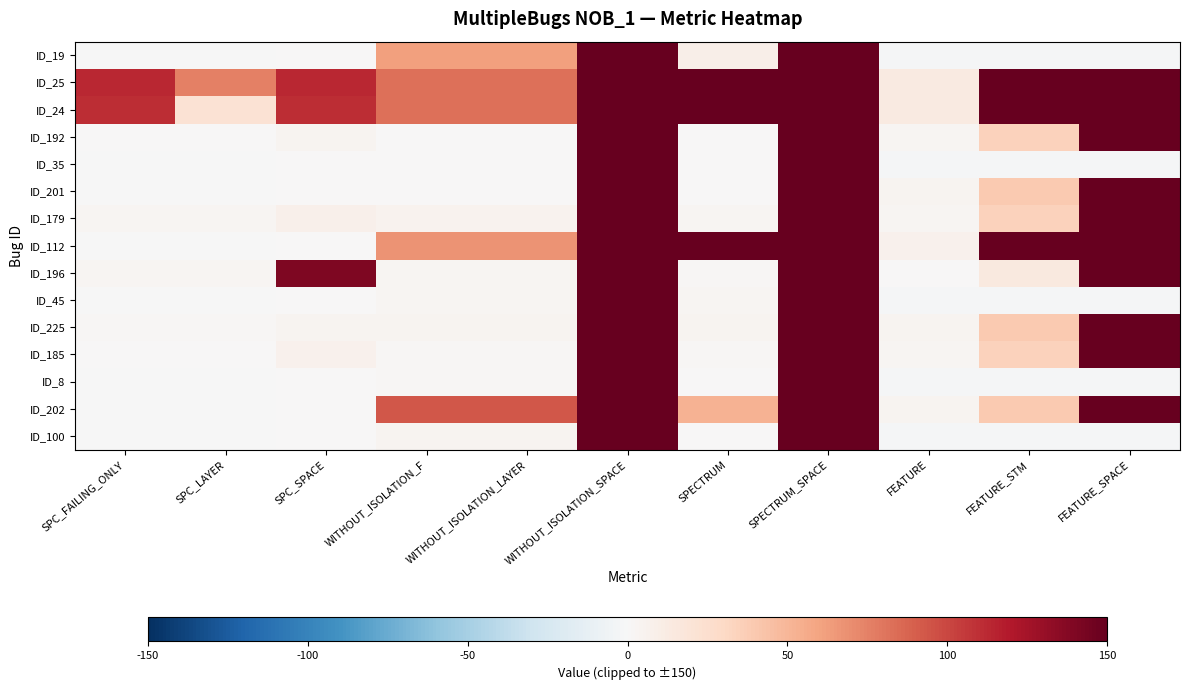

At which category does the chart reach its minimum across all series?

FEATURE